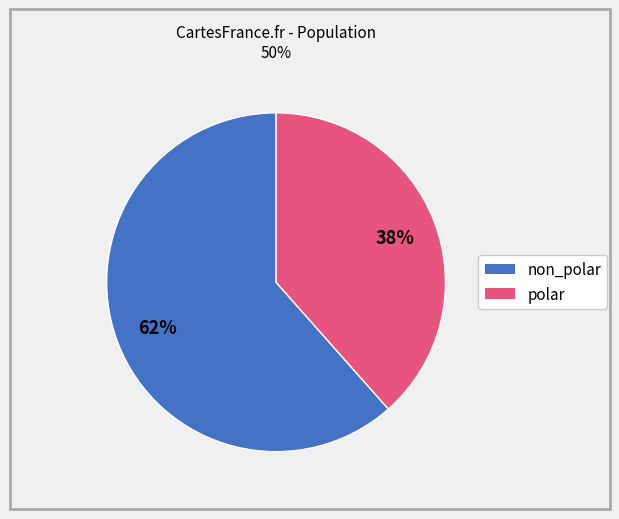

Does any single category account for the majority?

Yes